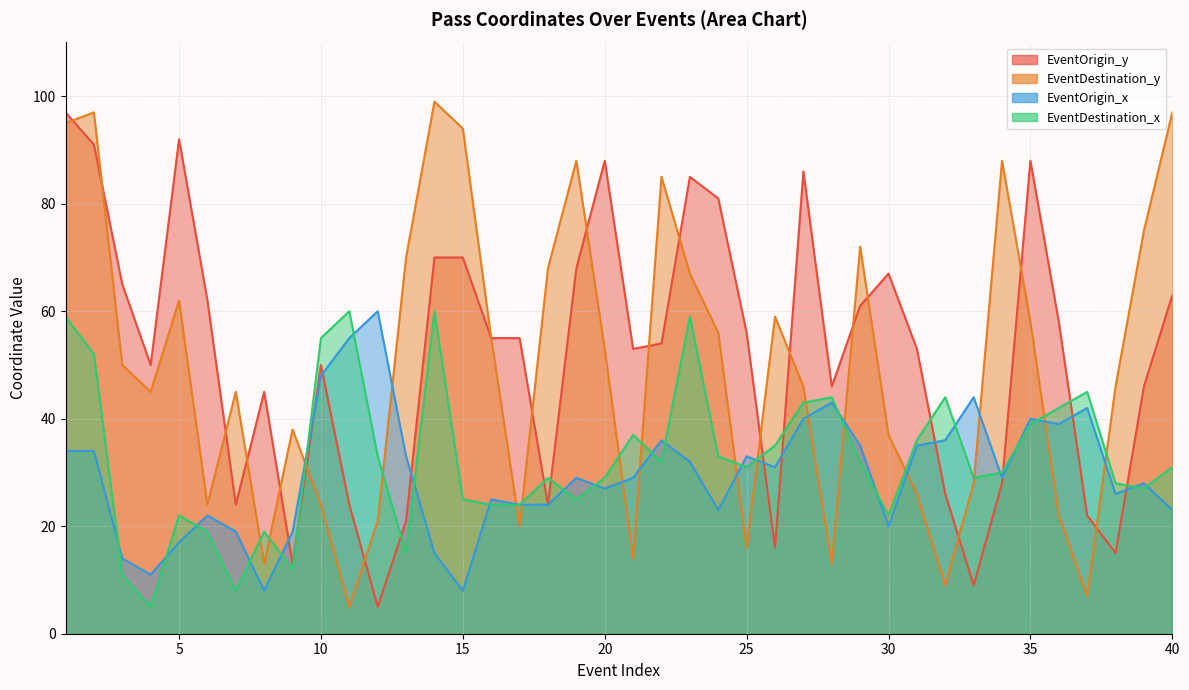

Count the number of categories in the chart.

40